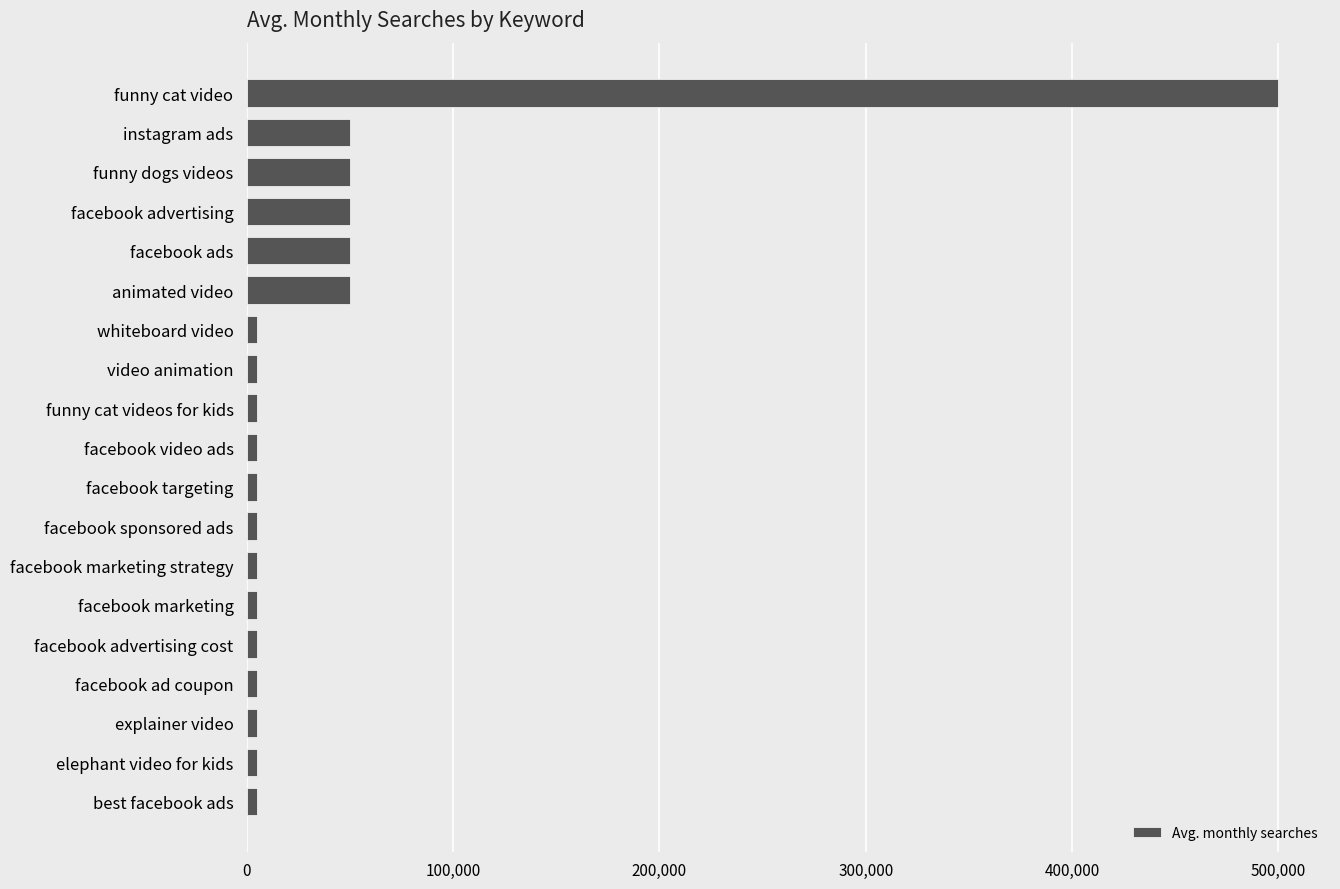

What is the label of the 16th bar from the top?

facebook ad coupon